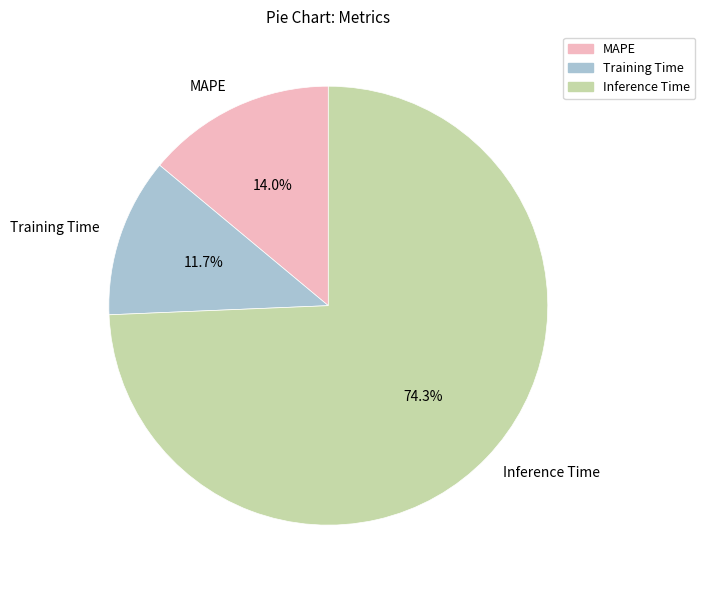

To the nearest percent, what is the combined percentage of Inference Time and MAPE?

88%